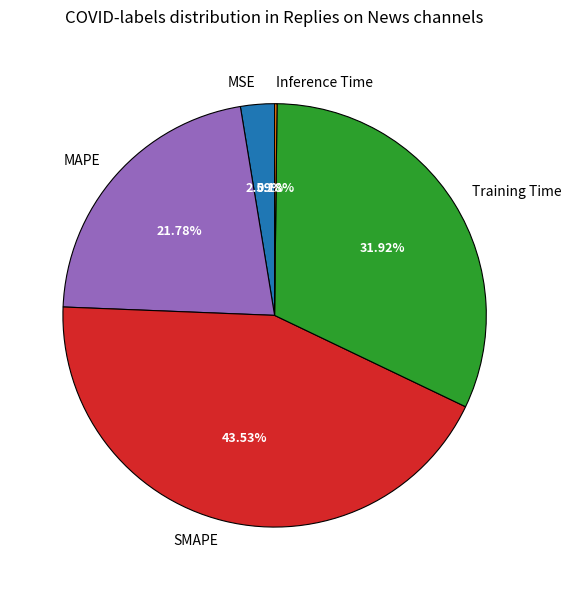

To the nearest percent, what is the difference between the largest and smallest slice percentages?

43%